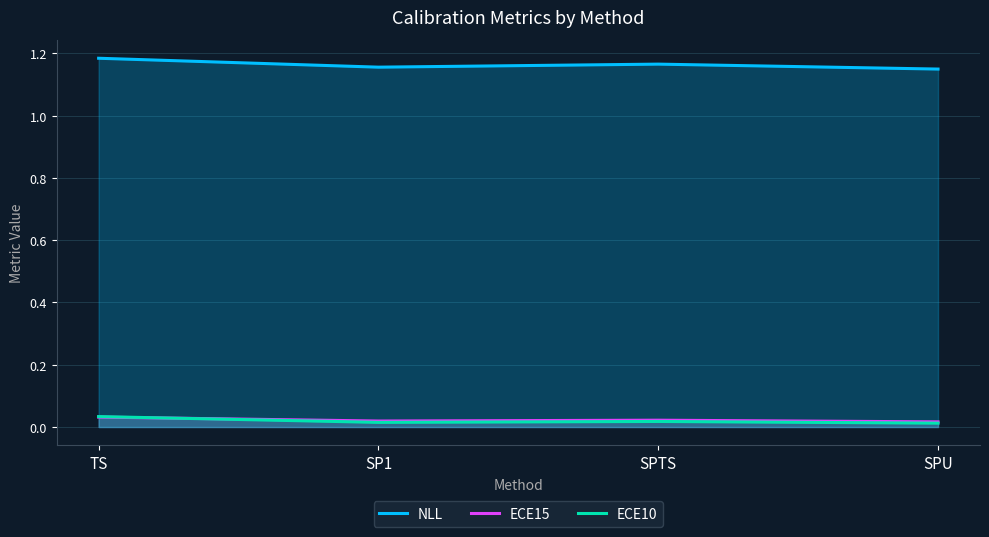

Where is the first local minimum for ECE10?

SP1